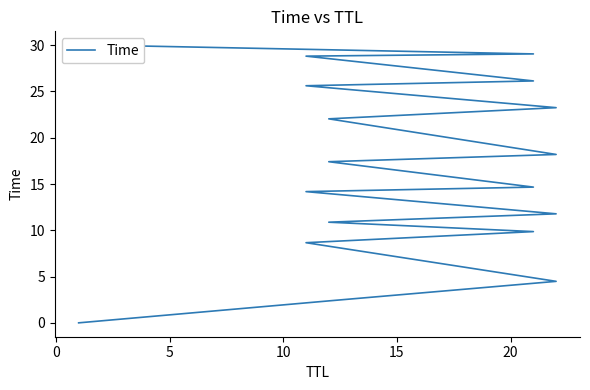

What is the greatest value displayed?

30.0